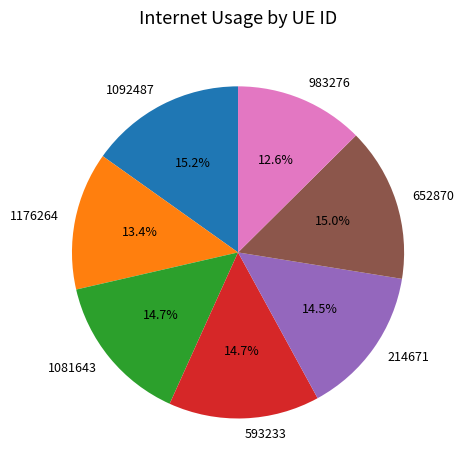

Combined, do 652870 and 214671 account for over 50%?

No